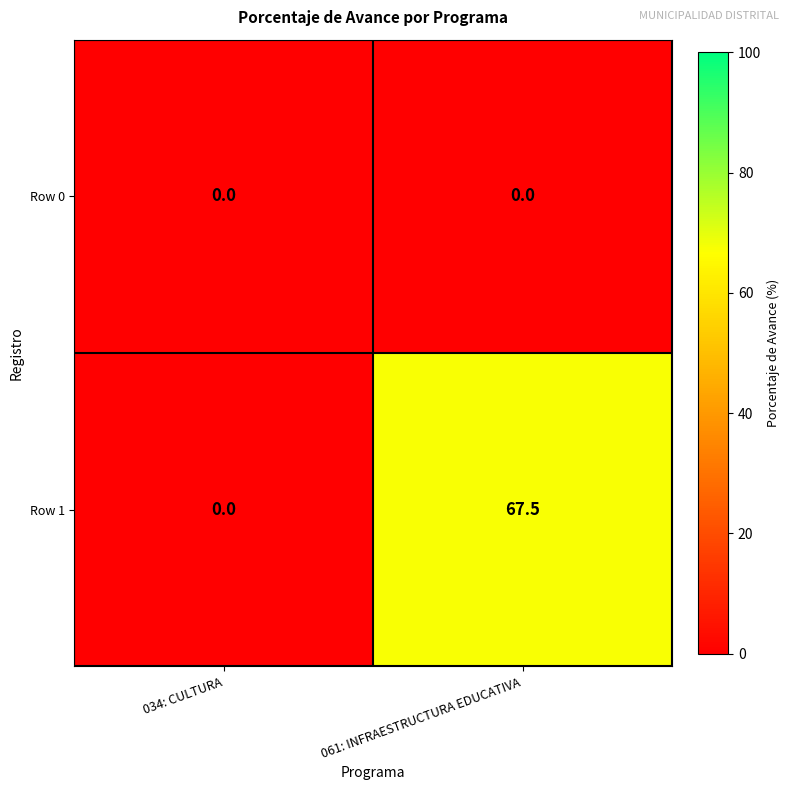

Which category has the highest value across all series?

061: INFRAESTRUCTURA EDUCATIVA